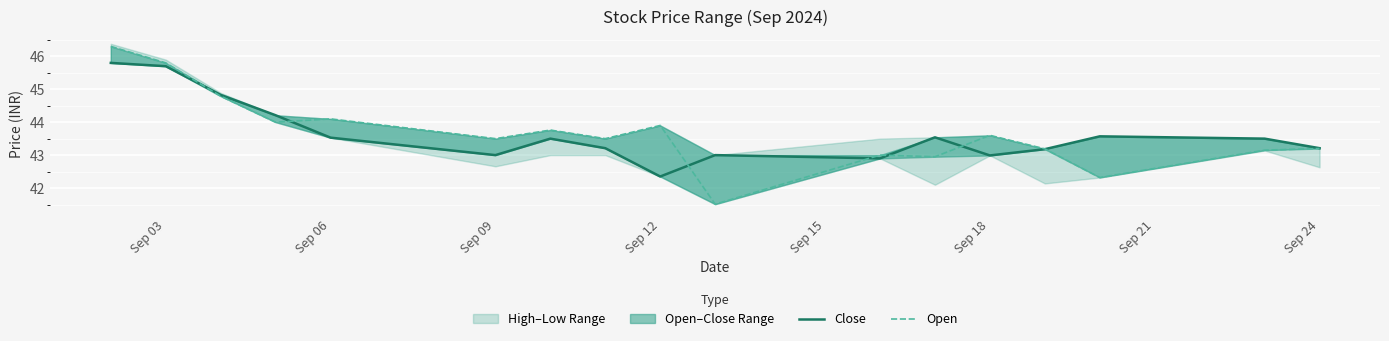

True or false: Open has more than 1 points higher than both neighbors.

True